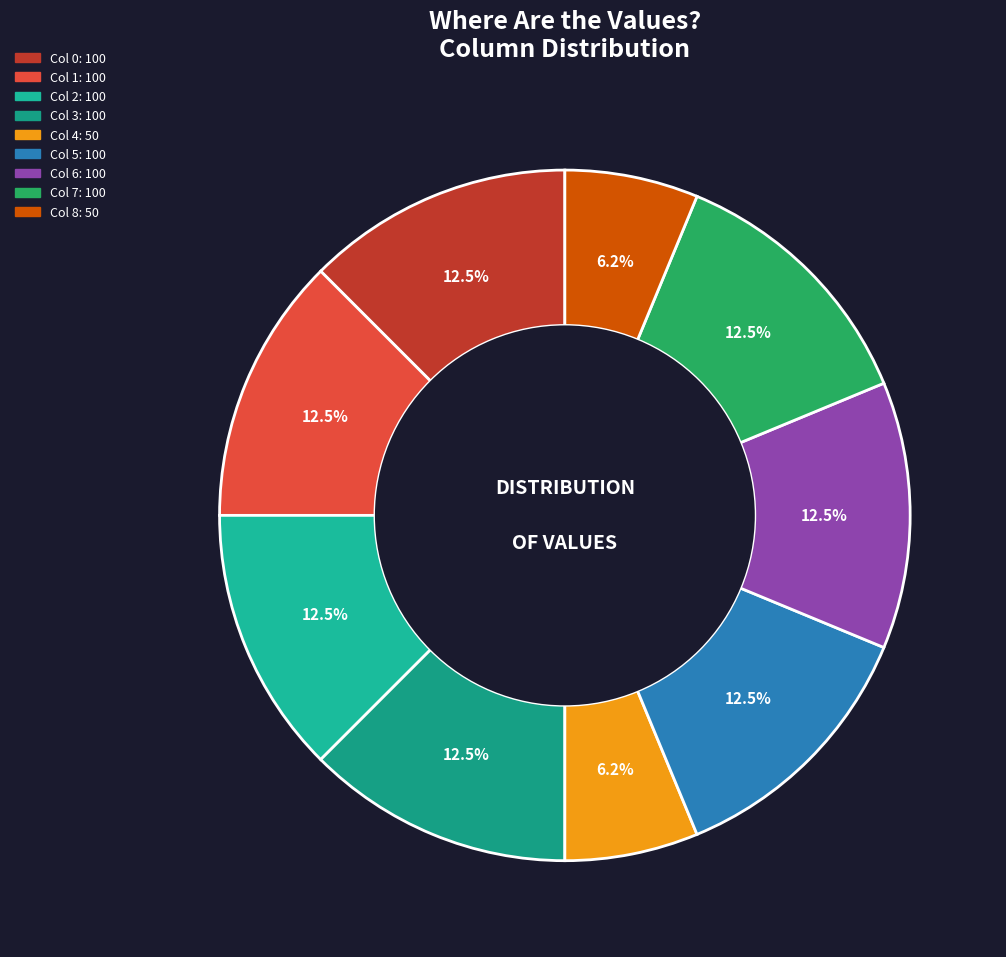

How many slices are in this pie chart?

9